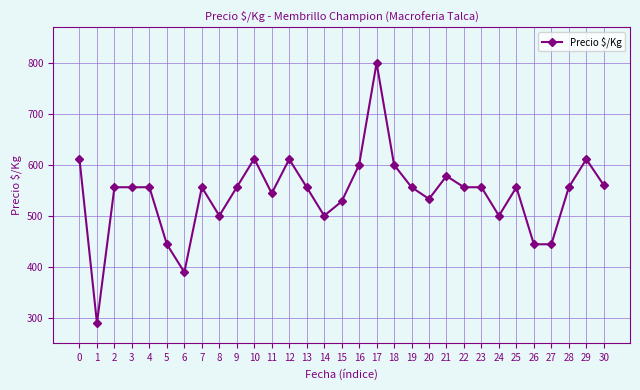

What is the sum of all values?

16814